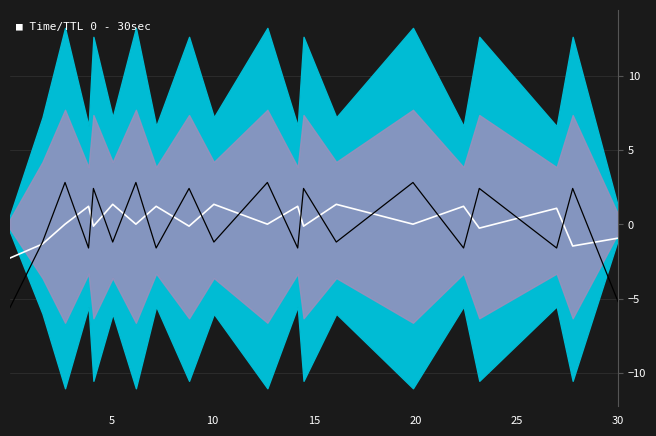

At how many categories does at least one series exceed -4?

20